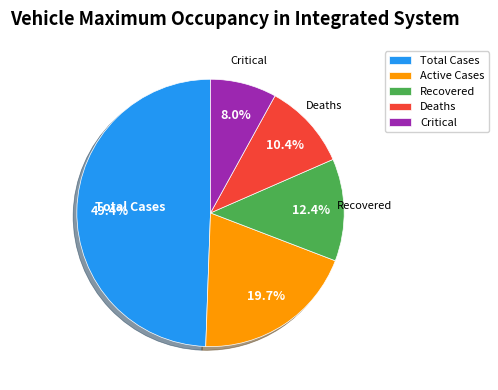

Is Total Cases the majority of the pie?

No